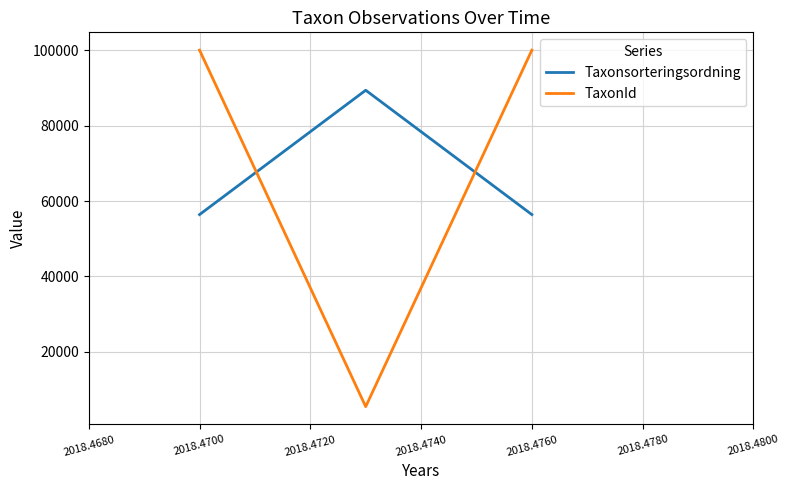

Count the number of categories in the chart.

3